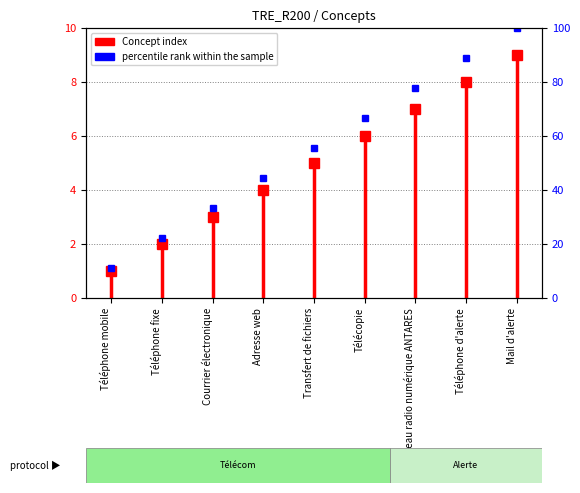

What is the difference between the values at Téléphone mobile and Téléphone fixe?

1